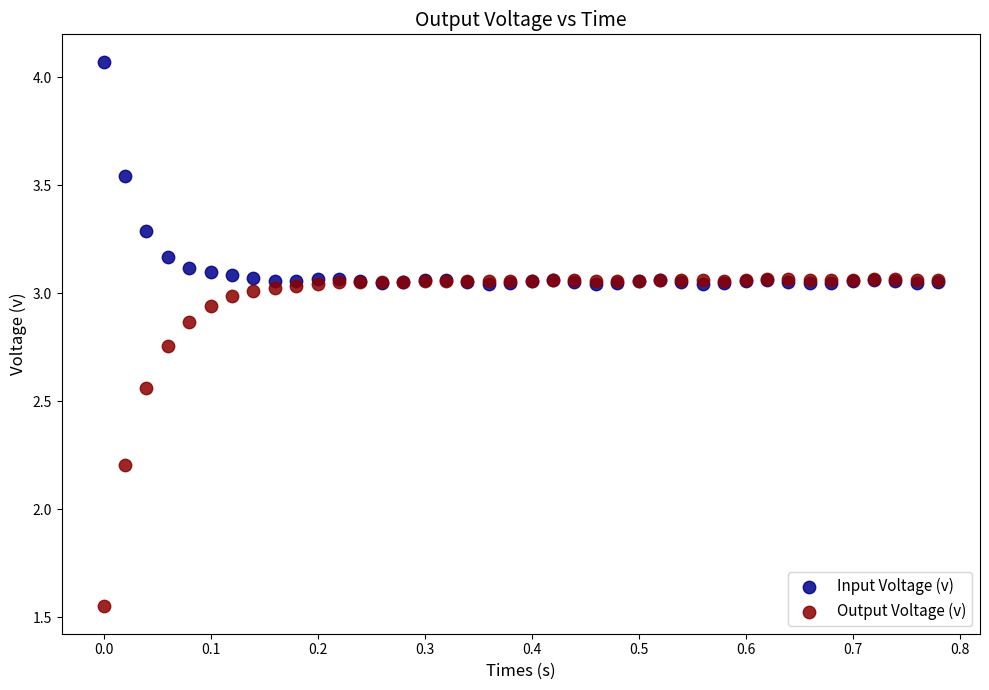

Across all series, what Y value is closest to 2?

2.2